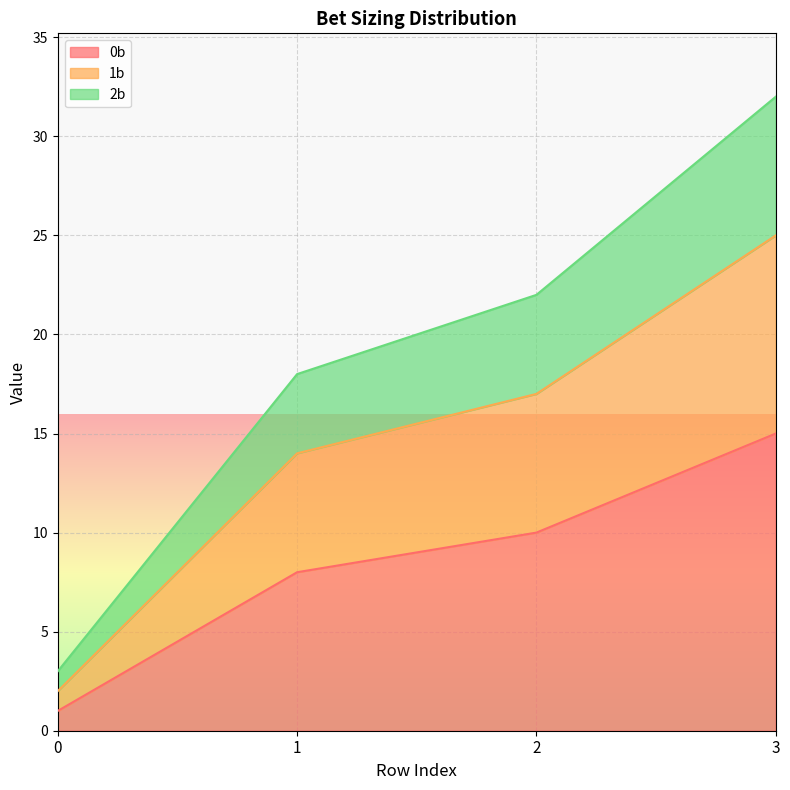

The value of 0b at 2 is 10. True or false?

True